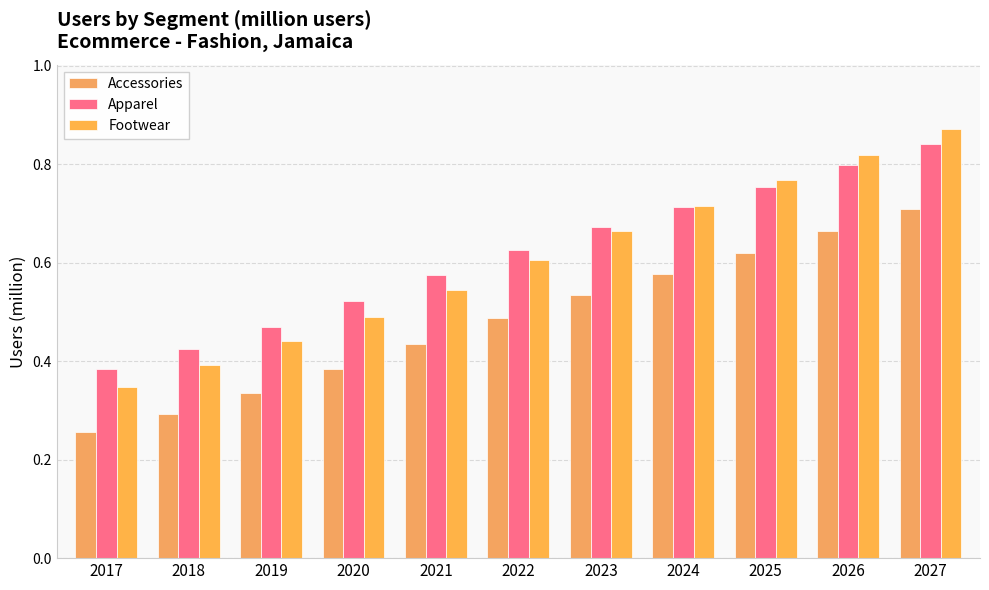

Reading left to right, transcribe all the data shown in this chart.

Accessories: 0.3	0.3	0.3	0.4	0.4	0.5	0.5	0.6	0.6	0.7	0.7
Apparel: 0.4	0.4	0.5	0.5	0.6	0.6	0.7	0.7	0.8	0.8	0.8
Footwear: 0.3	0.4	0.4	0.5	0.5	0.6	0.7	0.7	0.8	0.8	0.9